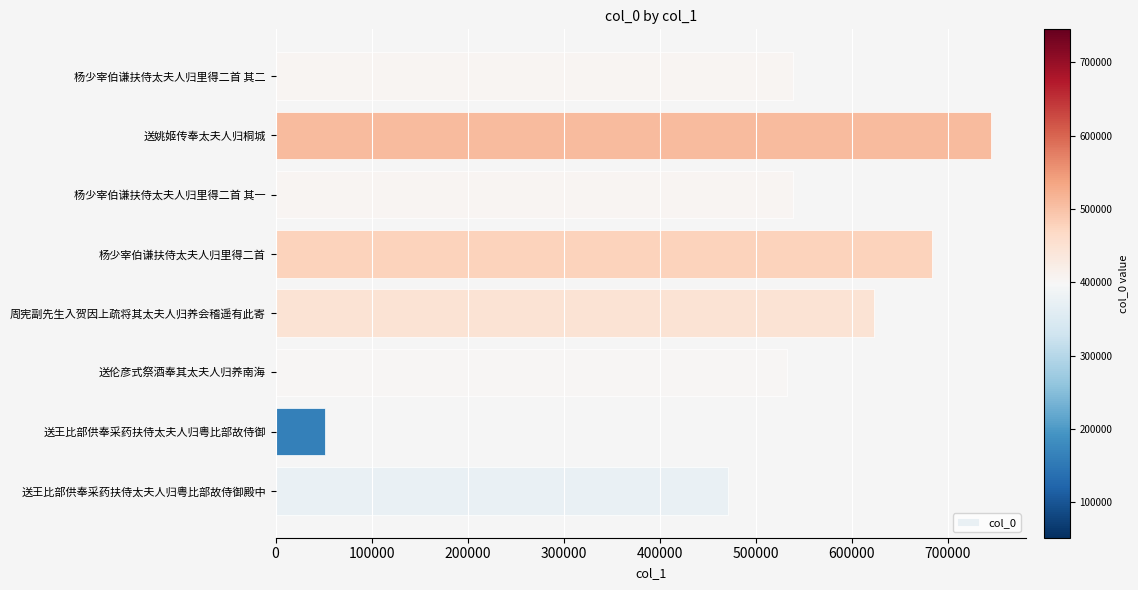

Is it true that the value at 杨少宰伯谦扶侍太夫人归里得二首 其二 is 143184?

False